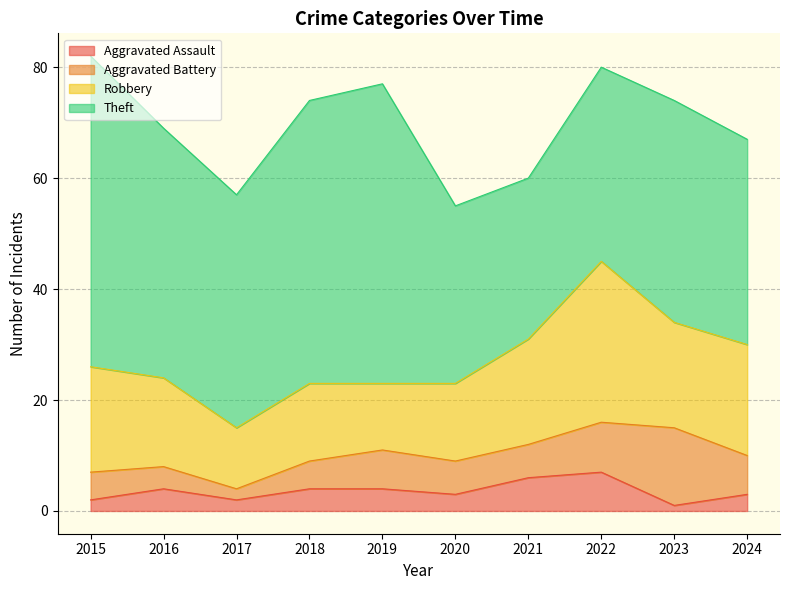

Between 2017 and 2019, which is larger?

2019